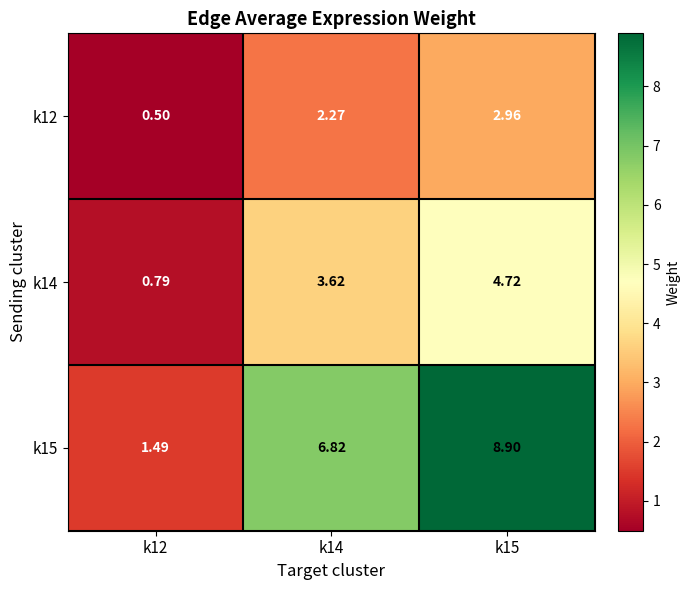

What is the total value across all series at k12?

2.8